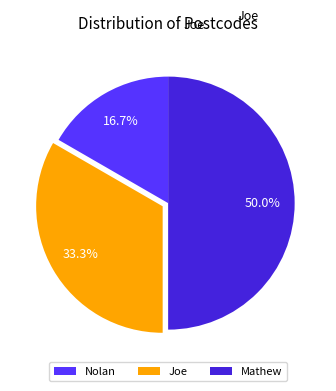

To the nearest percent, what is the difference between the Joe and Mathew slice percentages?

17%